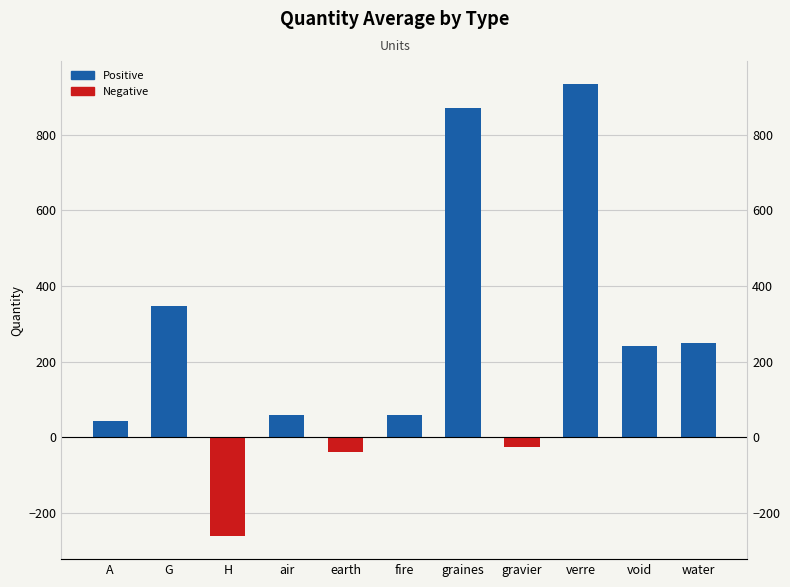

What is the label of the 3rd bar from the right?

verre